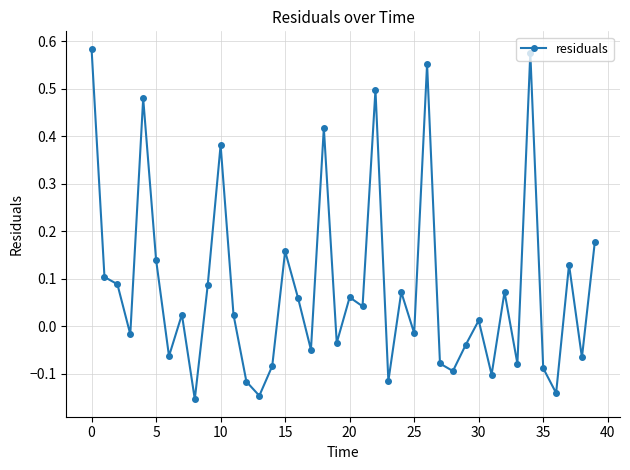

What is the difference between the maximum and minimum values?

0.7